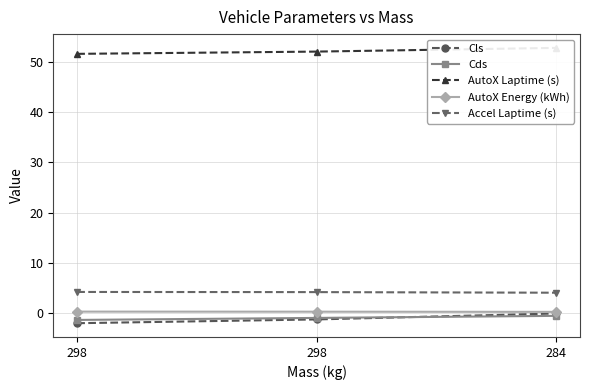

The value of AutoX Energy (kWh) at 284 is 0.1. True or false?

False